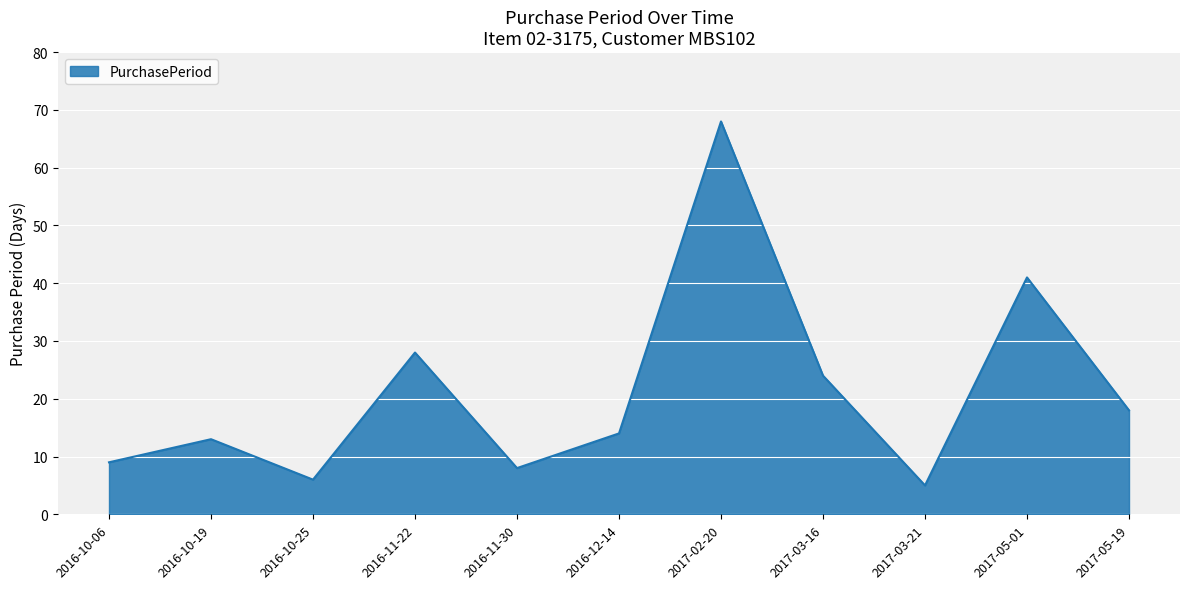

What position from the right is 2017-03-21?

3